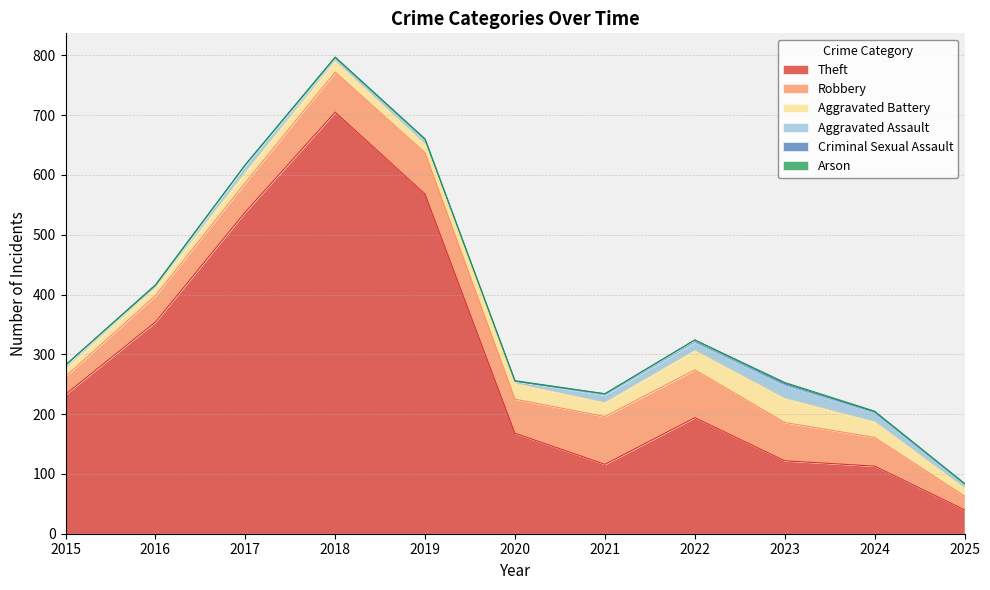

At which category is the sum across all series the highest?

2018